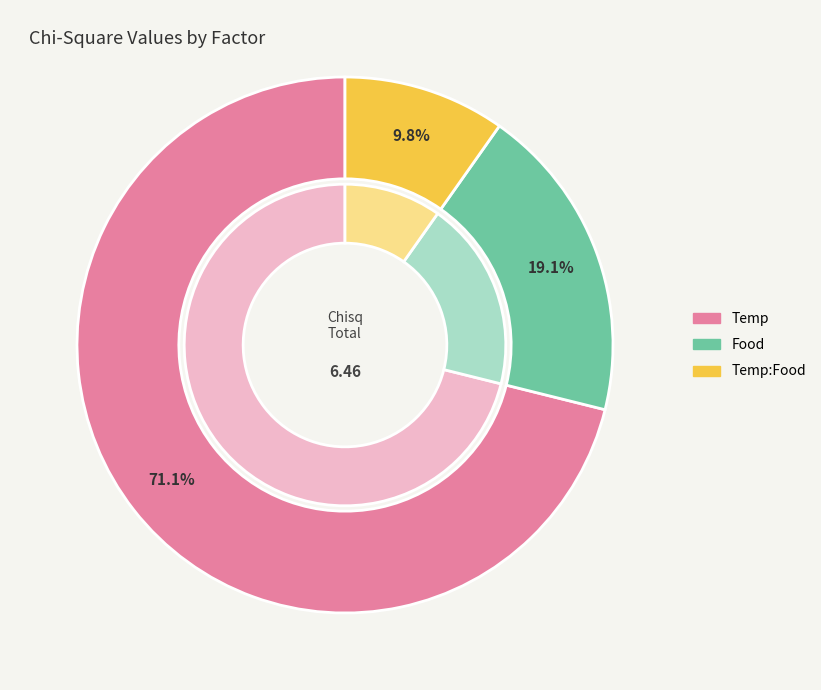

Rank the categories by value from lowest to highest.

Temp:Food, Food, Temp